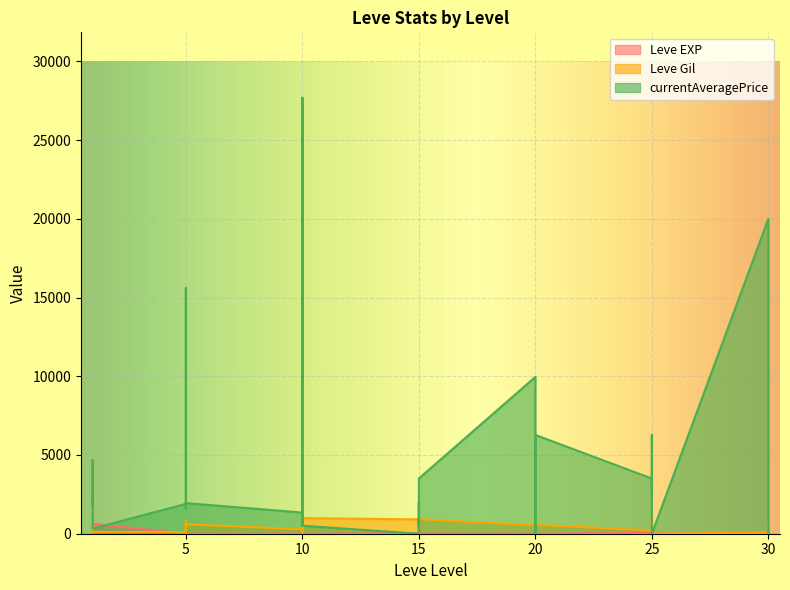

Which series changed the most between 10 and 20?

currentAveragePrice